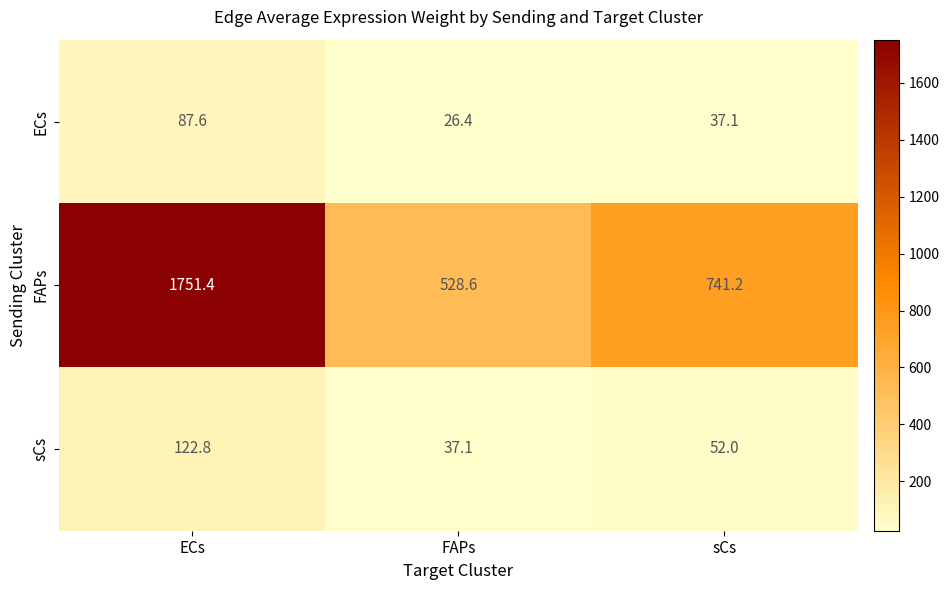

True or false: ECs has a value of 5.4 at FAPs.

False